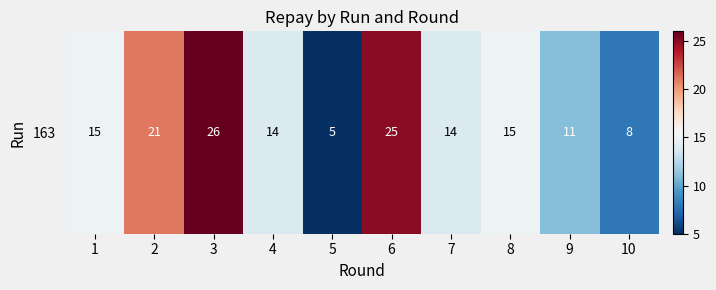

How many values exceed 15?

3